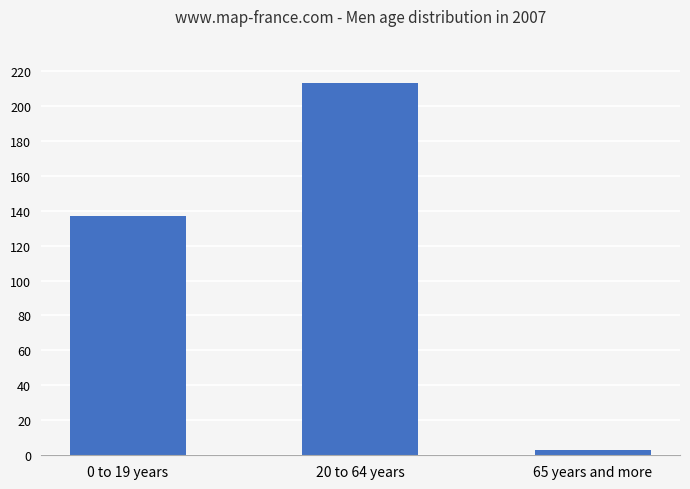

Does the chart contain any negative values?

No